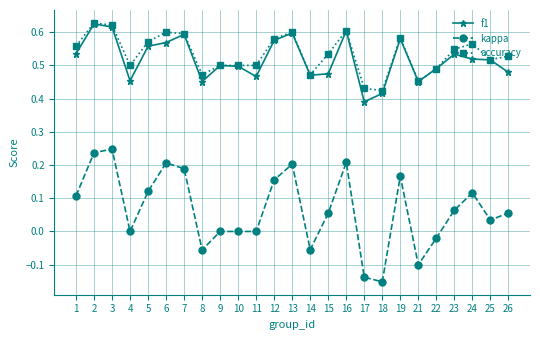

True or false: accuracy and kappa cross at least once.

False